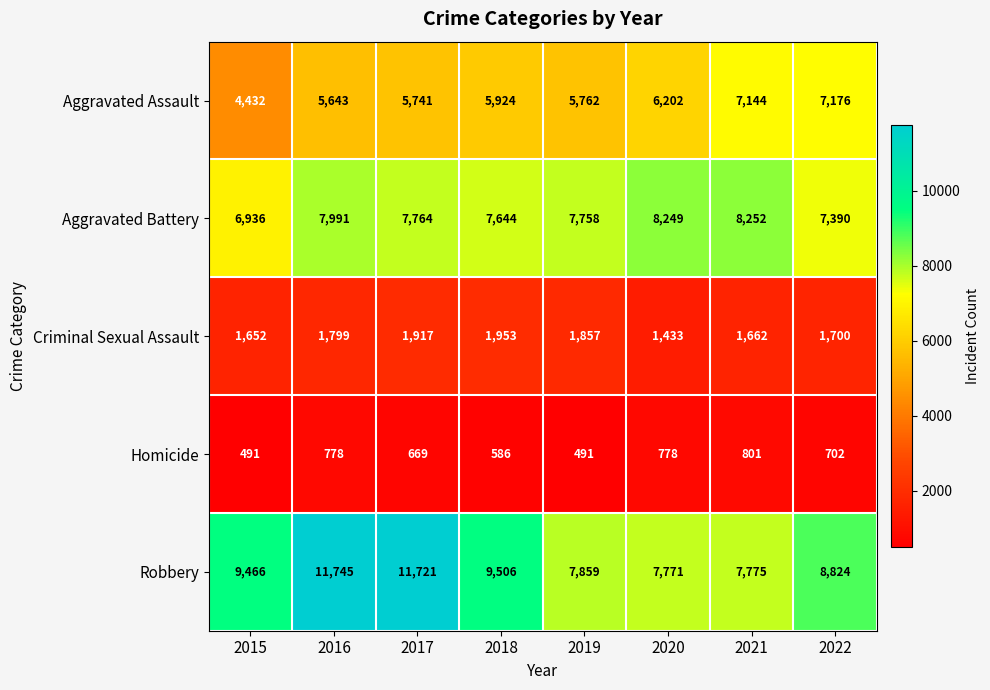

What is the smallest value displayed?

491